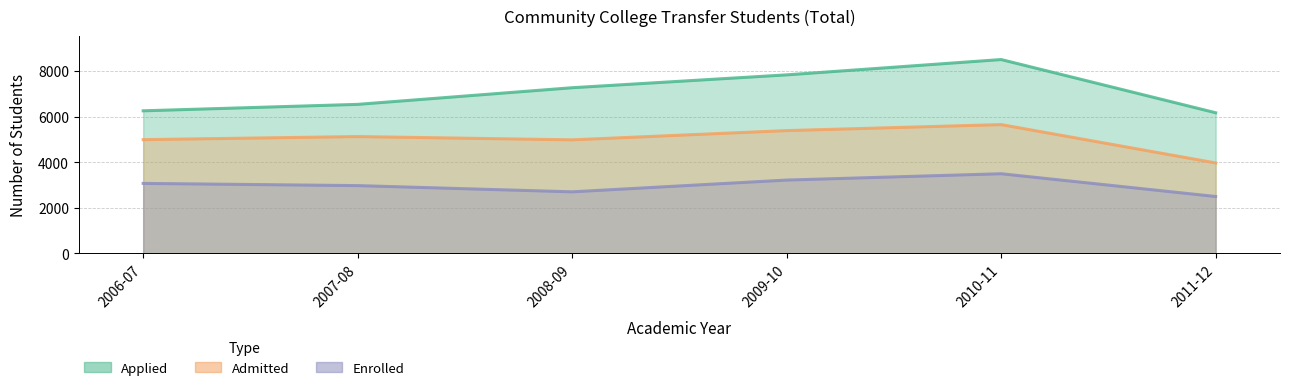

Between 2006-07 and 2010-11, which series saw the biggest shift?

Applied